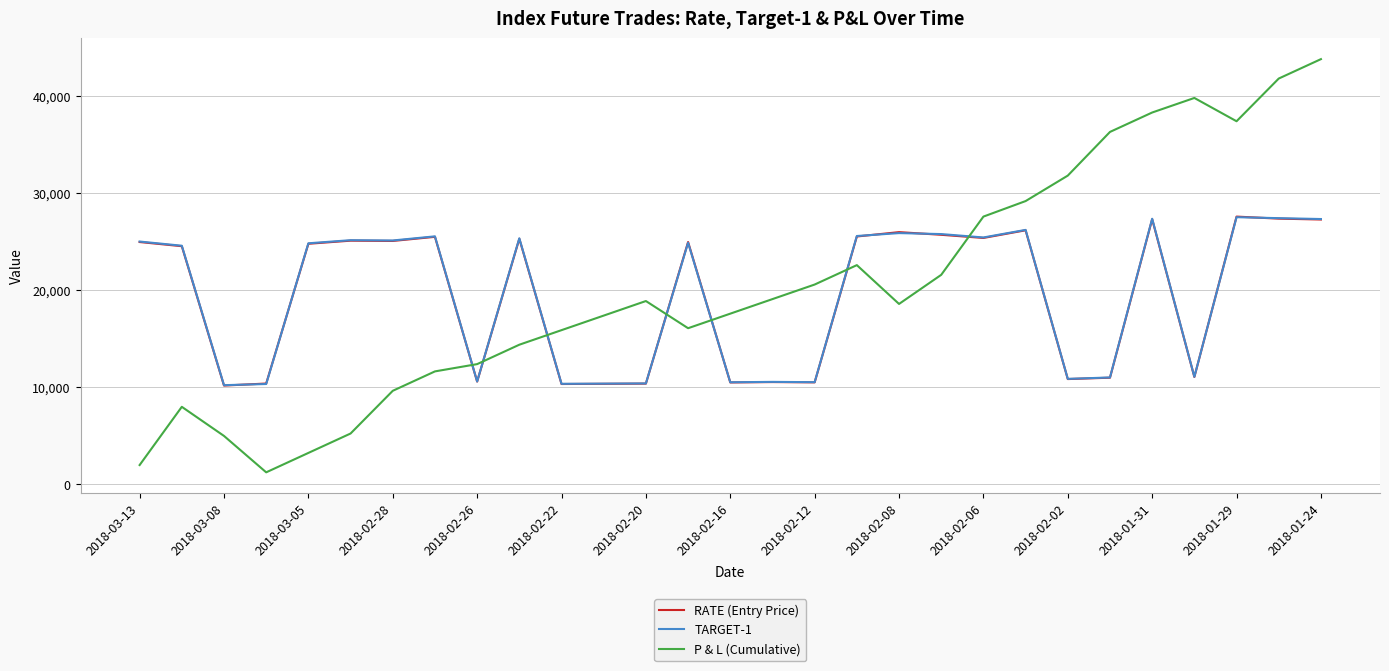

What are all the series names shown in the legend?

RATE (Entry Price), TARGET-1, P & L (Cumulative)